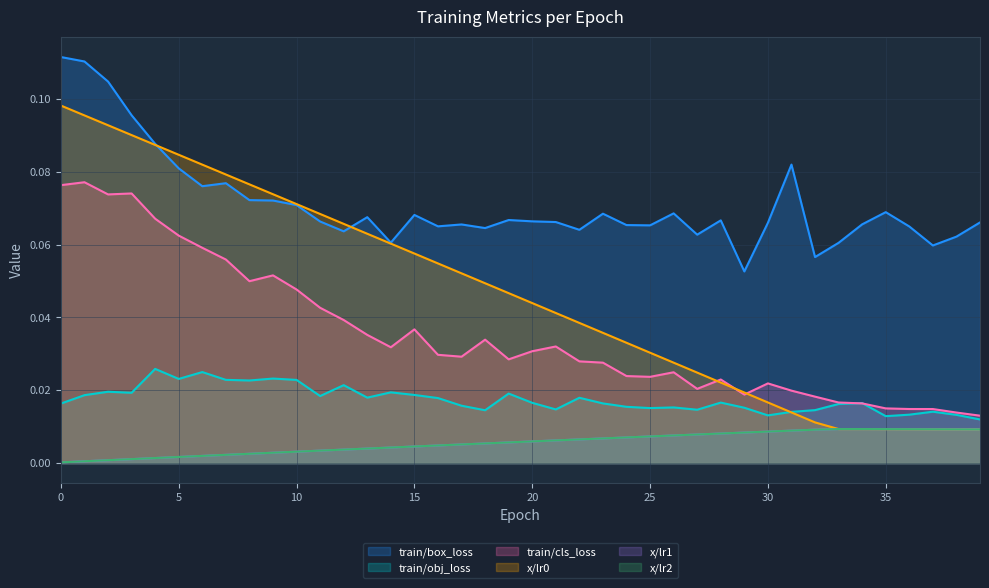

How many lines are shown in the chart?

6